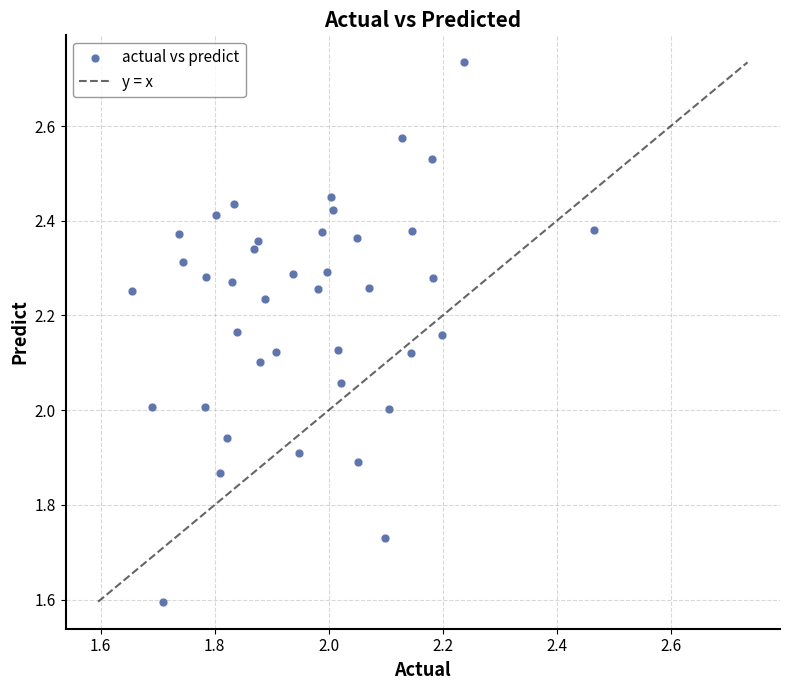

What is the range of Y values (max minus min)?

1.1